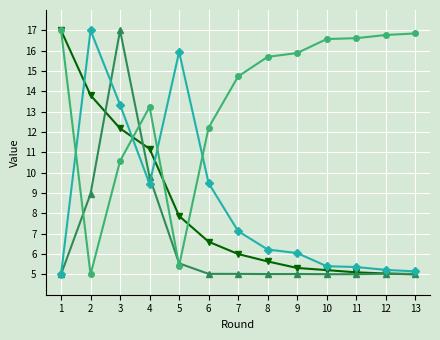

How many distinct data groups are displayed?

4